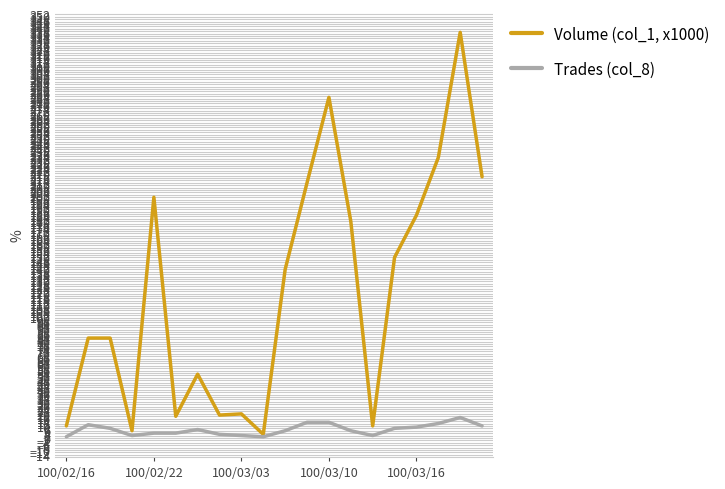

List the series in order of their peak value, highest first.

Volume (col_1, x1000), Trades (col_8)